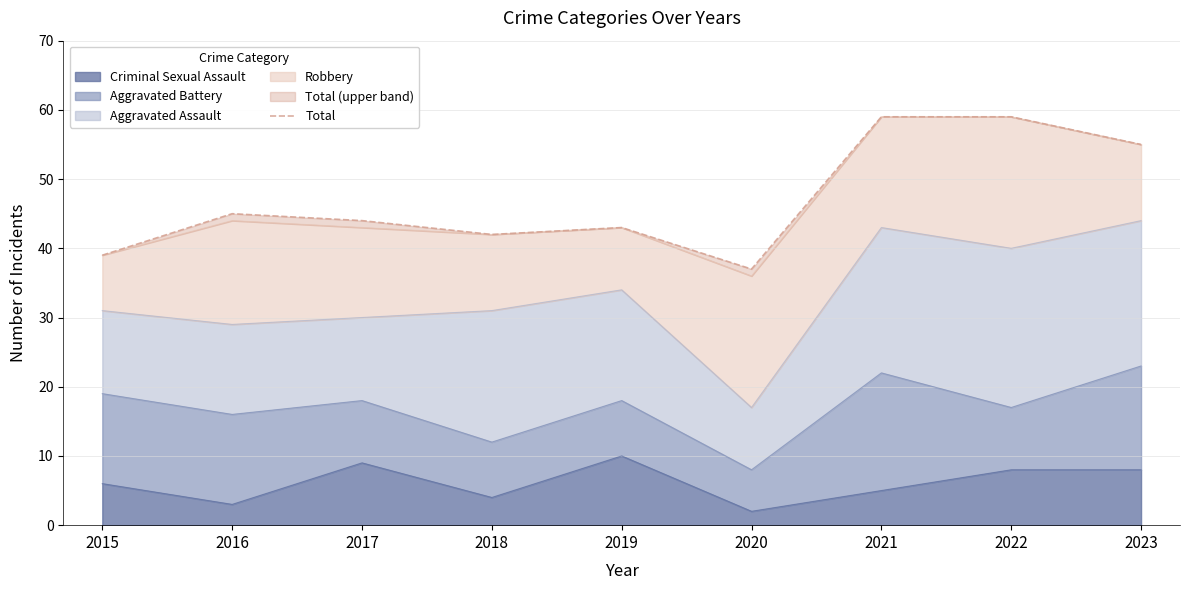

What is the difference between the maximum and second lowest values?

20